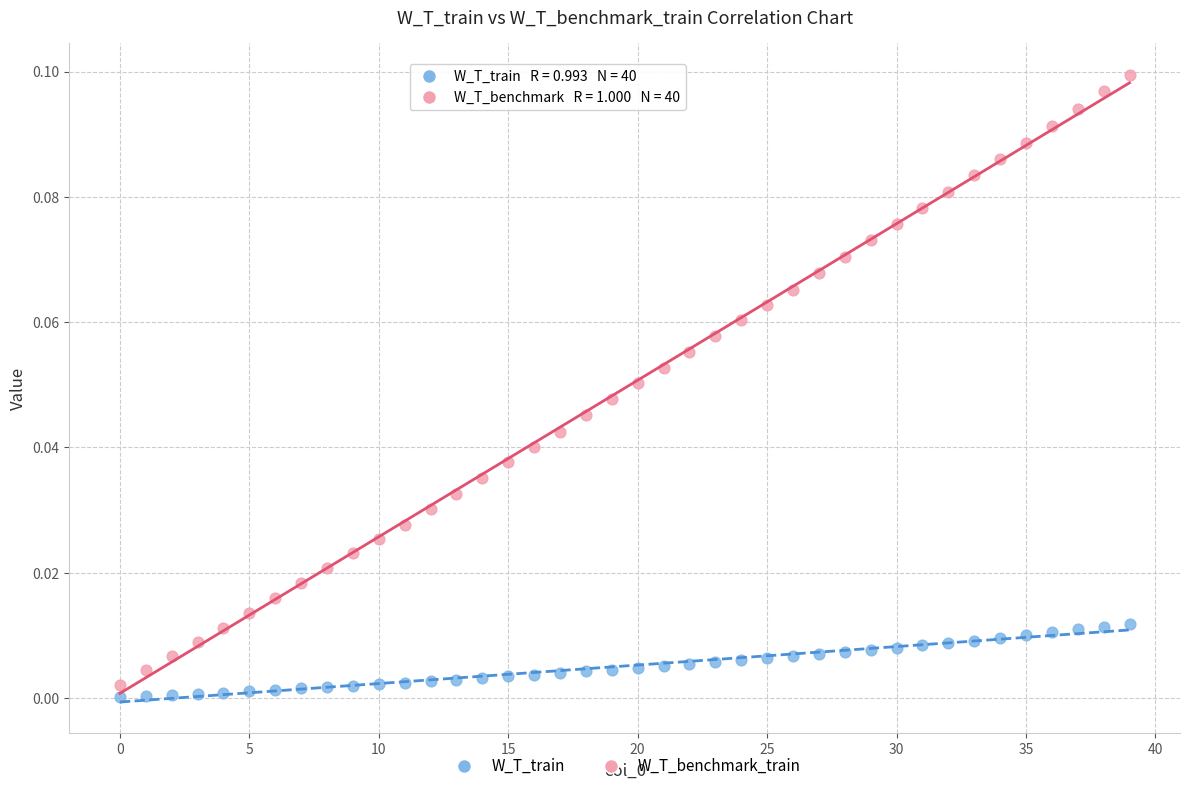

Which series has the widest spread of Y values?

W_T_benchmark_train